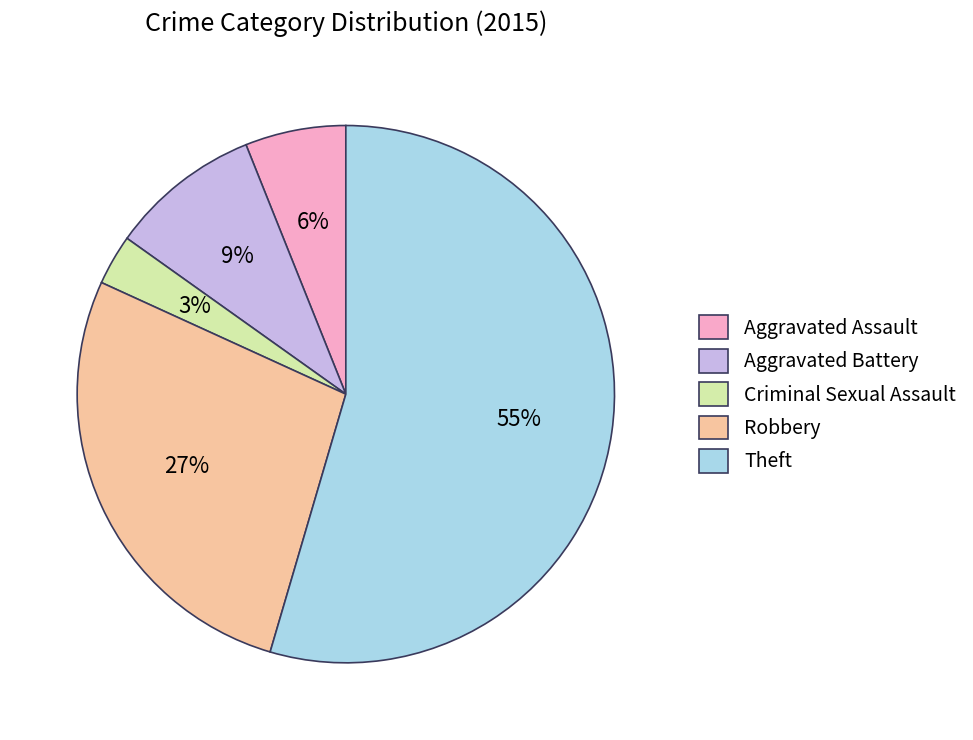

What is the ratio of the value at Robbery to the value at Aggravated Battery?

3.0